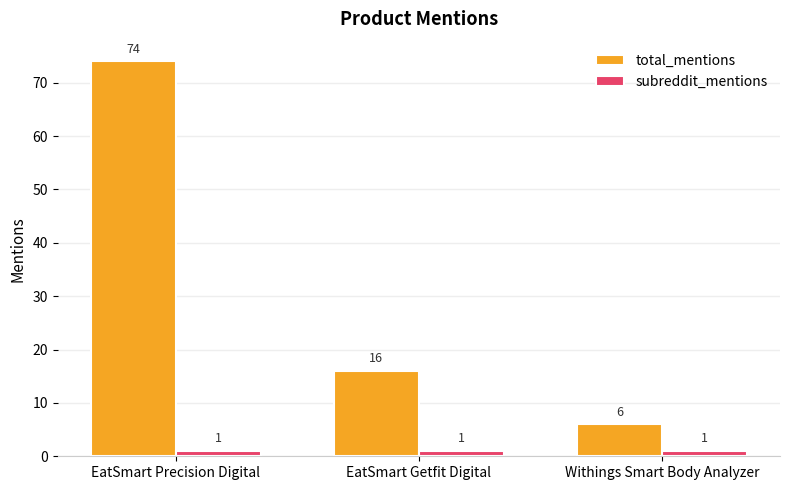

Reading left to right, list all the values displayed in this chart.

total_mentions: EatSmart Precision Digital=74	EatSmart Getfit Digital=16	Withings Smart Body Analyzer=6
subreddit_mentions: EatSmart Precision Digital=1	EatSmart Getfit Digital=1	Withings Smart Body Analyzer=1